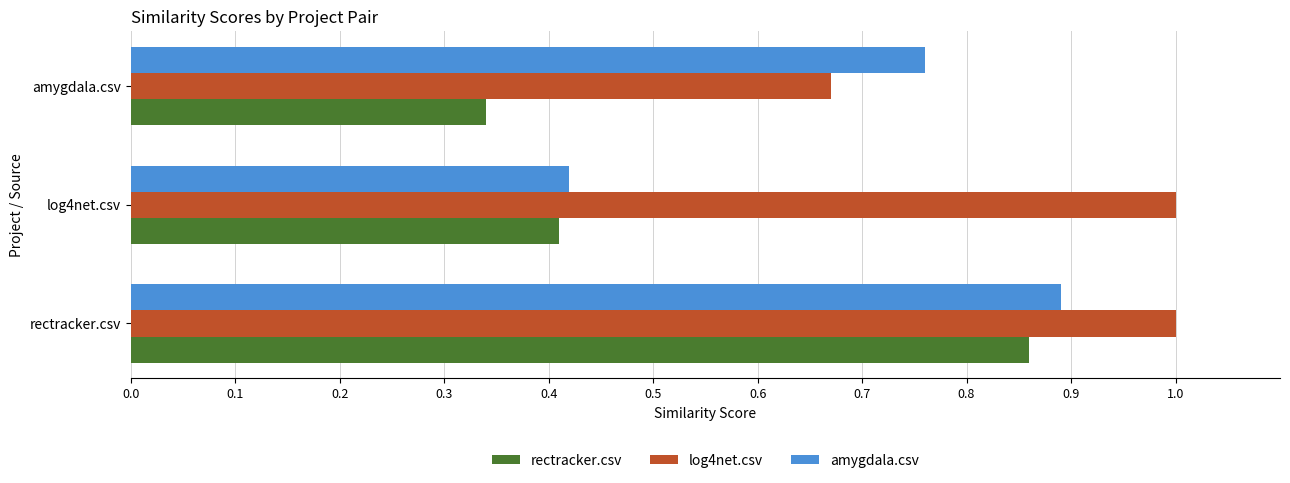

Where is amygdala.csv nearest to the value 0?

log4net.csv